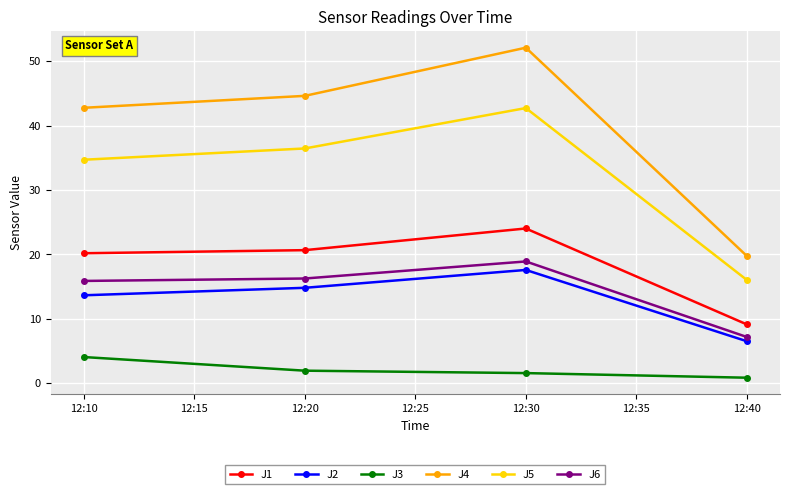

How many series are shown in this chart?

6